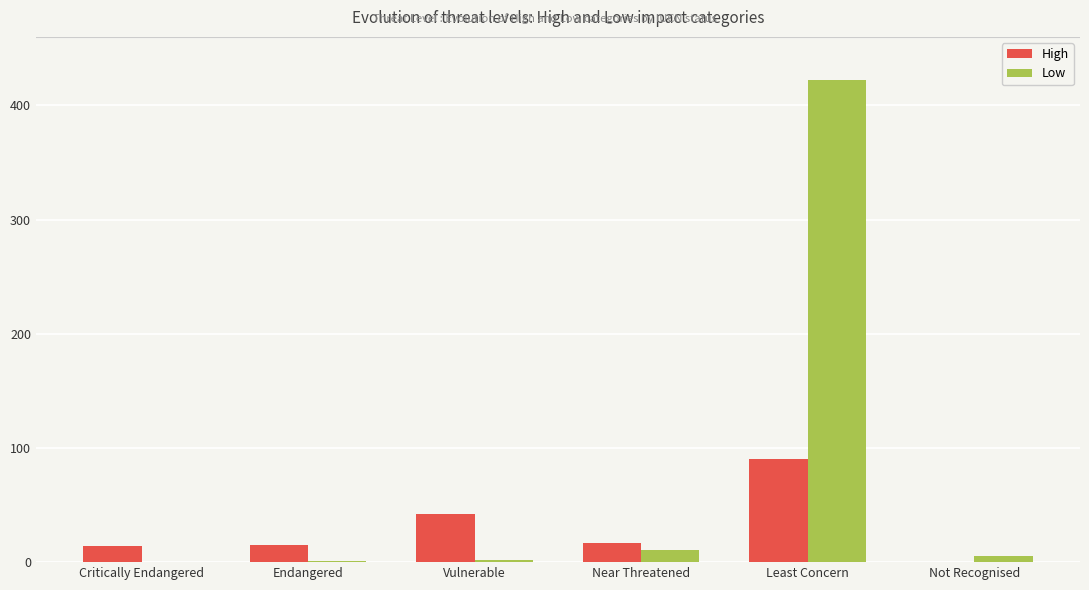

Is the value of High at Endangered greater than the value of Low at Vulnerable?

Yes